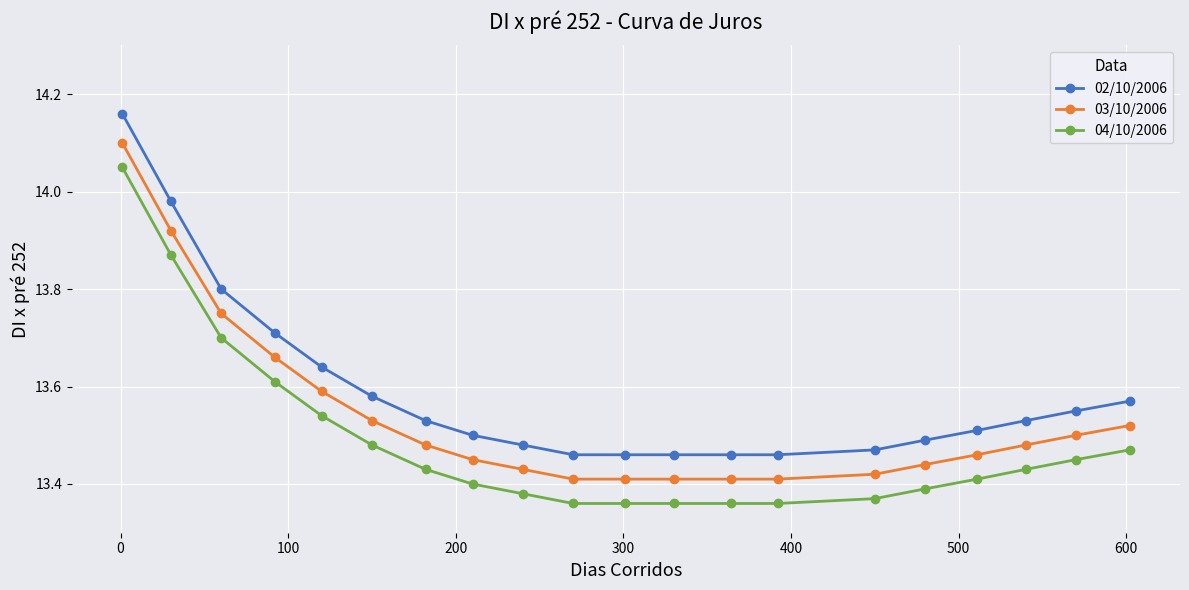

Is this an area chart (filled region under the line)?

No